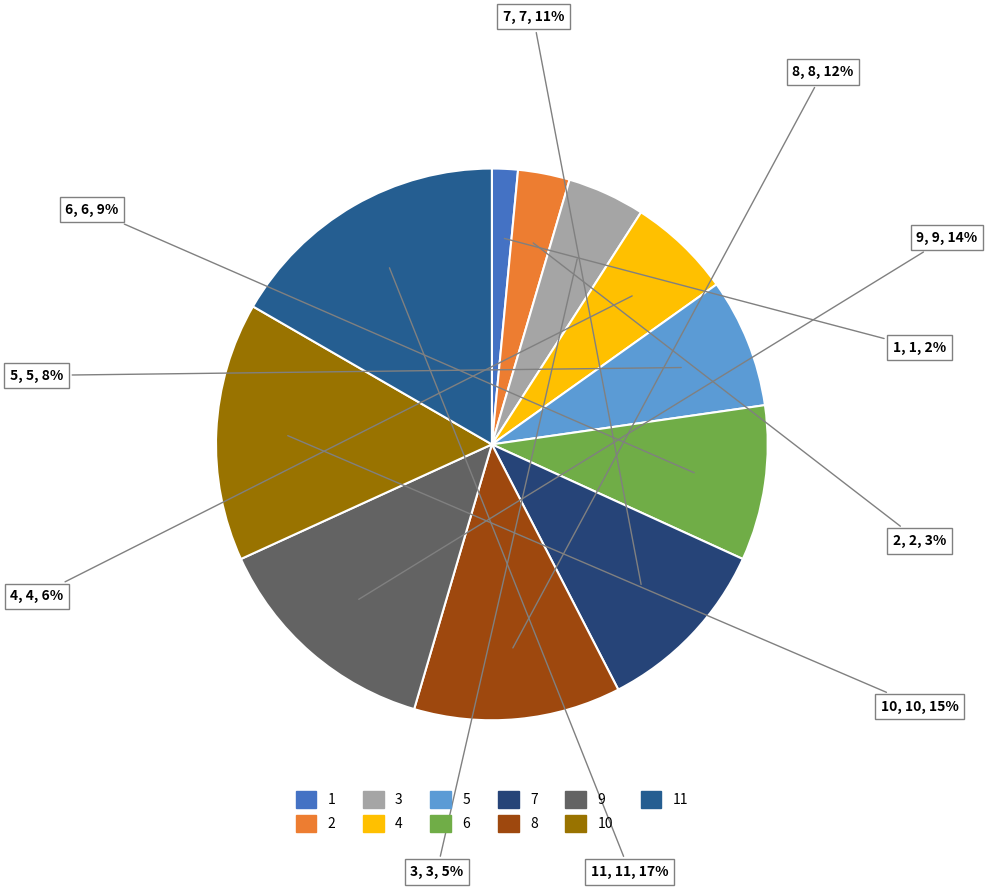

To the nearest percent, what is the difference between the 6 and 10 slice percentages?

6%